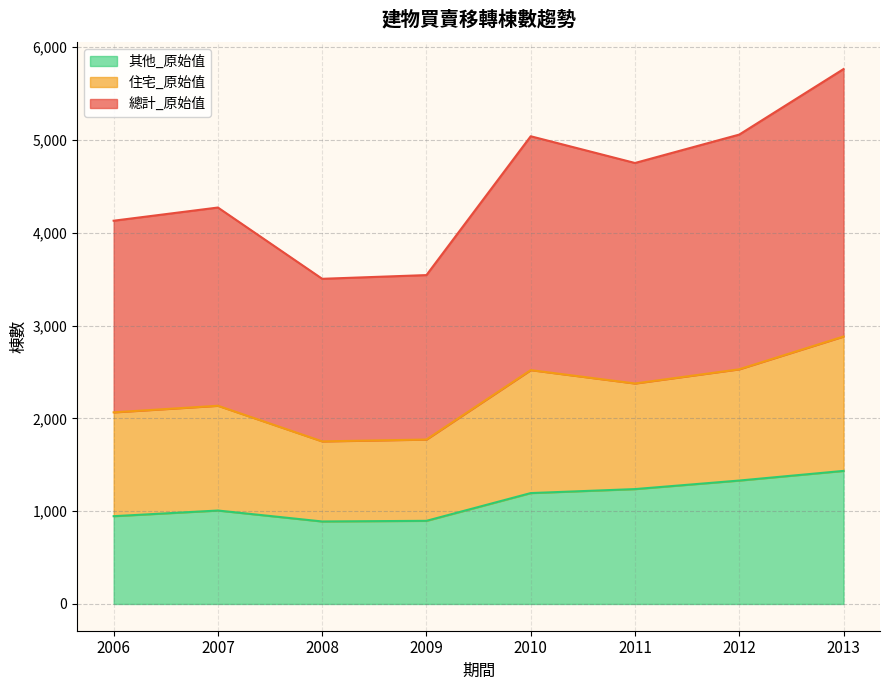

The value of 其他_原始值 at 2012 is 687. True or false?

False